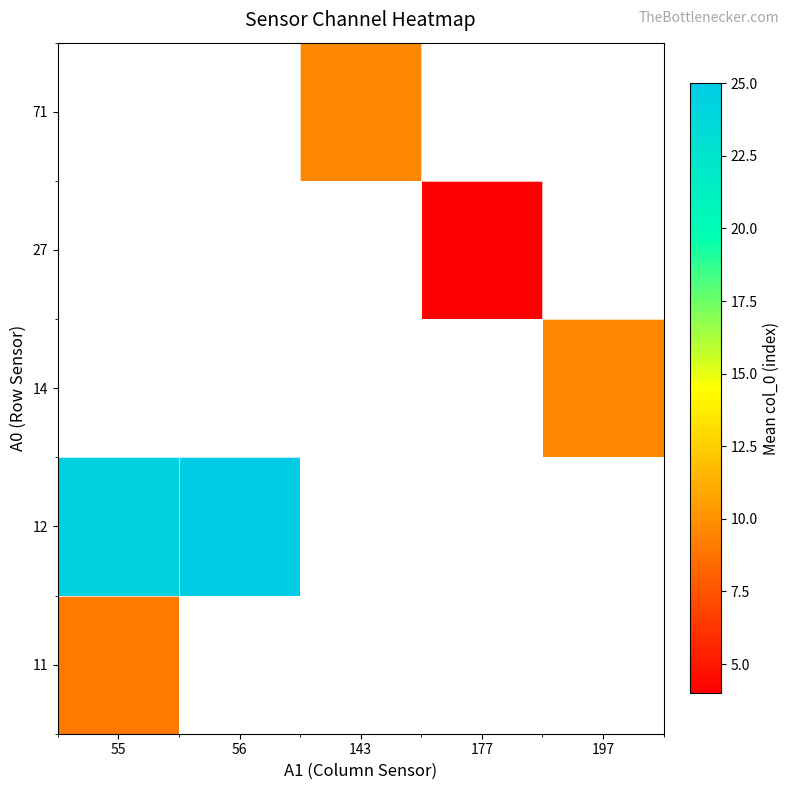

What is the difference between the highest and lowest values at 55?

15.4